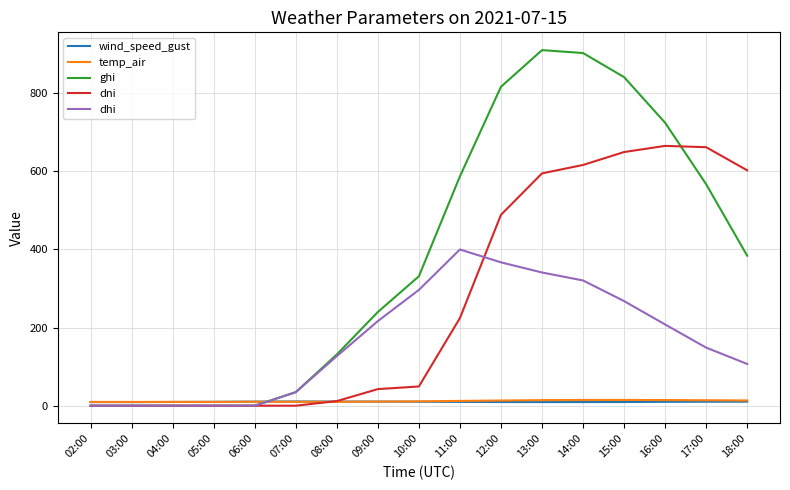

Is it true that dhi equals 267.6 at 15:00?

True